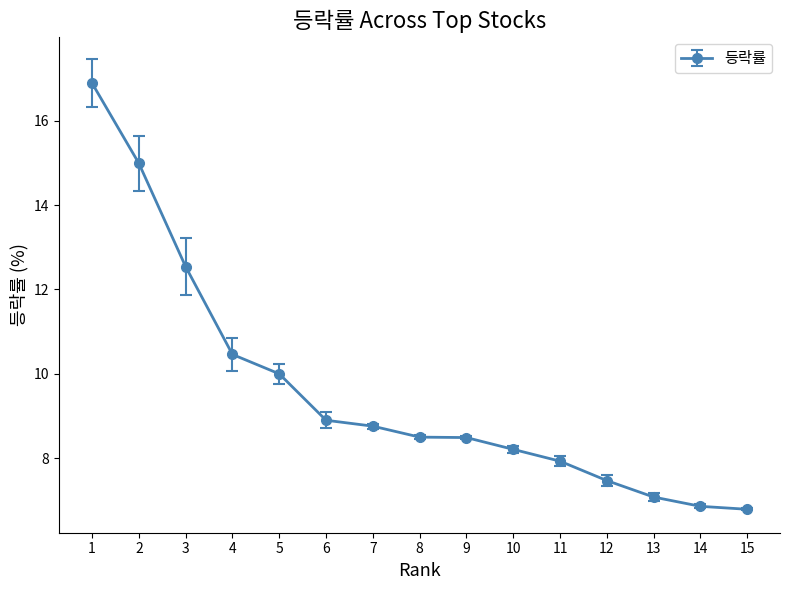

What is the average value?

9.6